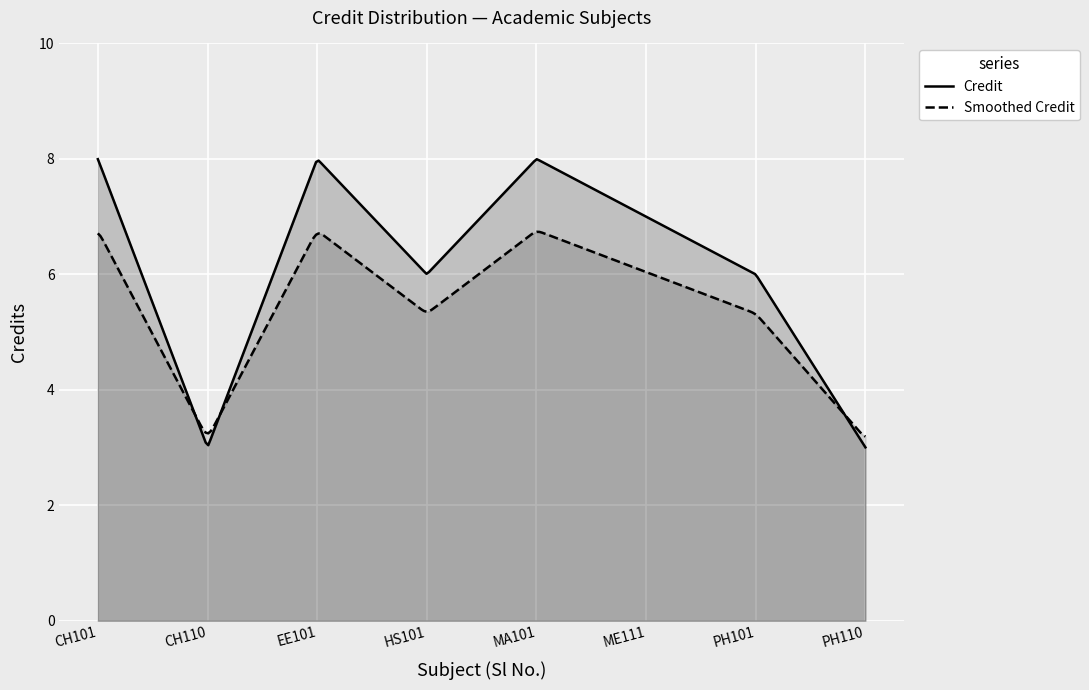

Count the values in the range 6 to 8.

6